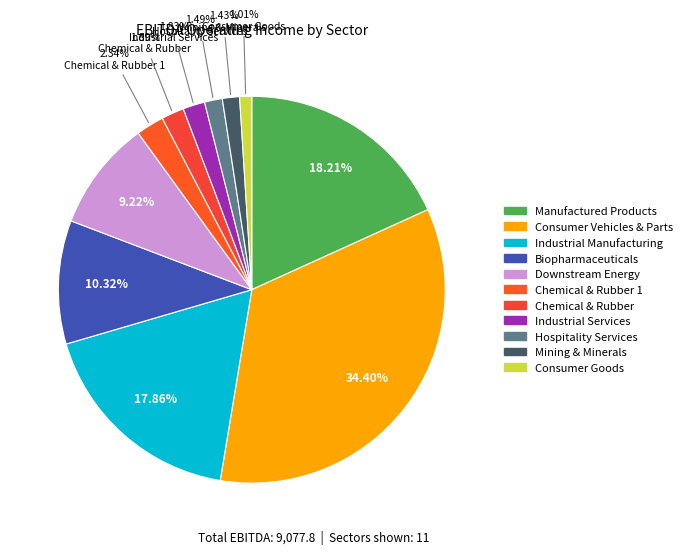

Does any single category account for the majority?

No